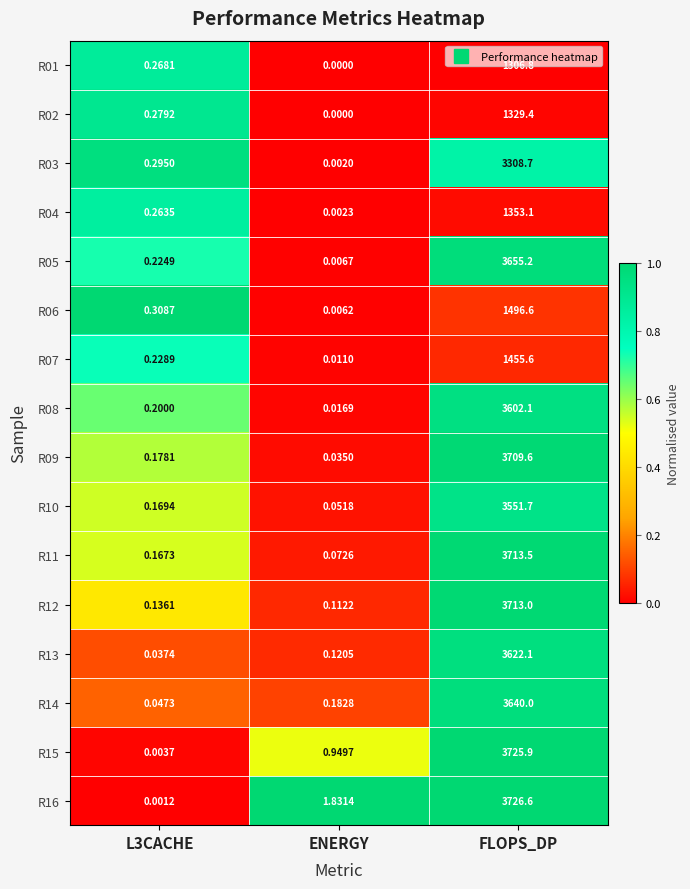

At which category does the chart reach its minimum across all series?

ENERGY